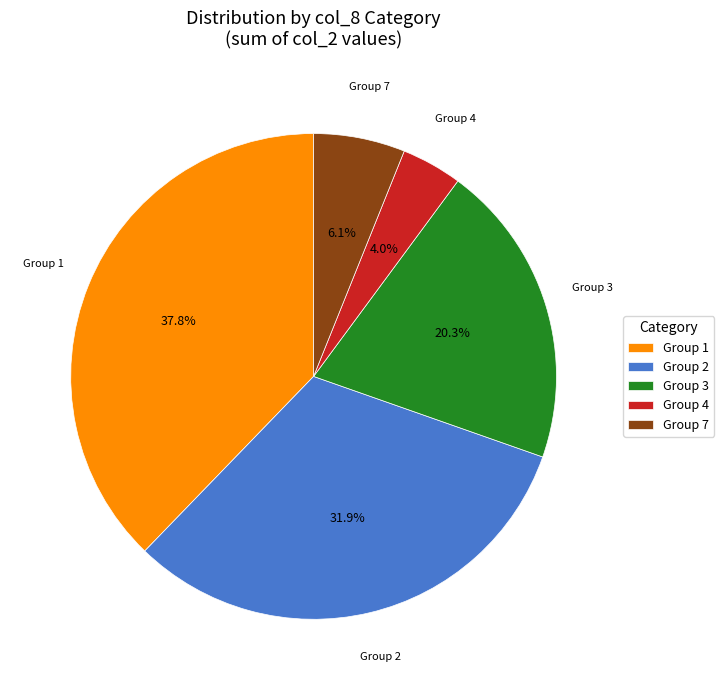

How much of the chart is everything except Group 3?

79.7%